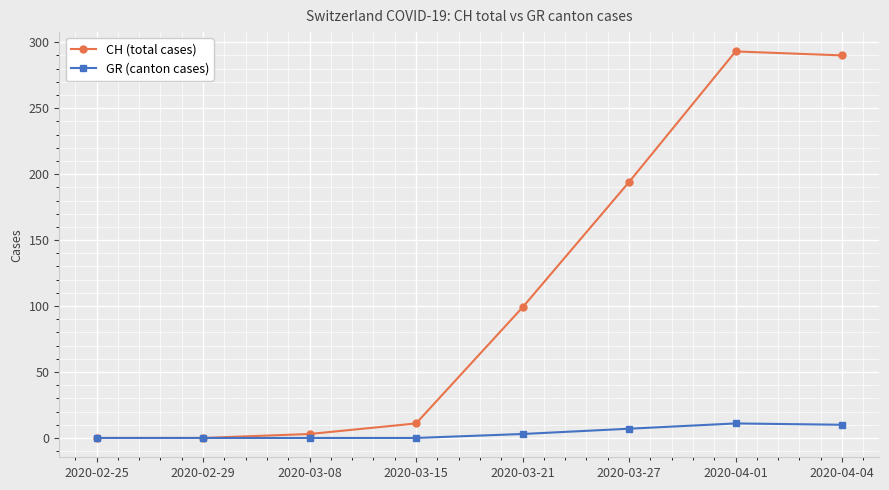

Rank the series by their maximum value, from highest to lowest.

CH (total cases), GR (canton cases)